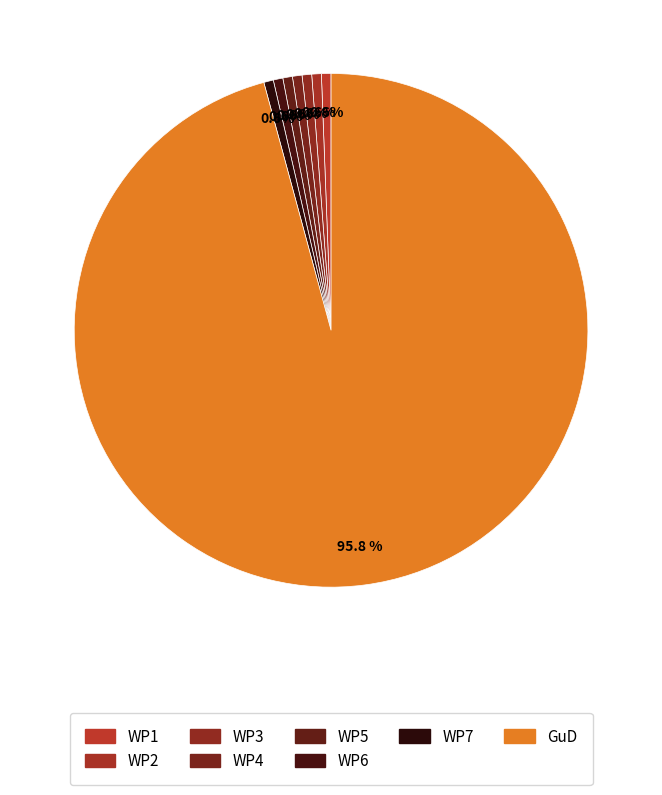

To the nearest percent, what is the difference between the largest and smallest slice percentages?

95%